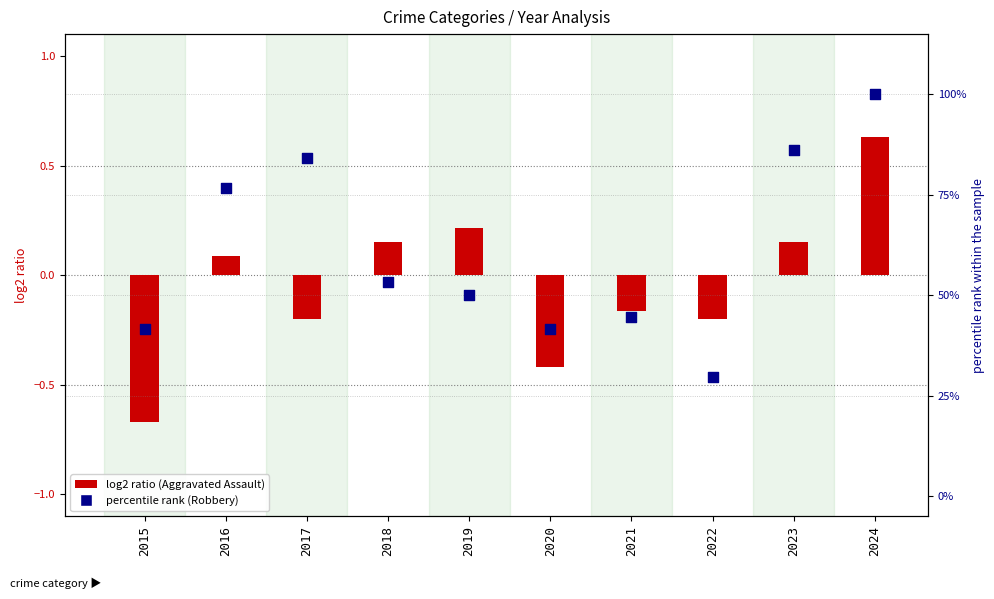

What is the change in value from 2018 to 2024?

+46.8